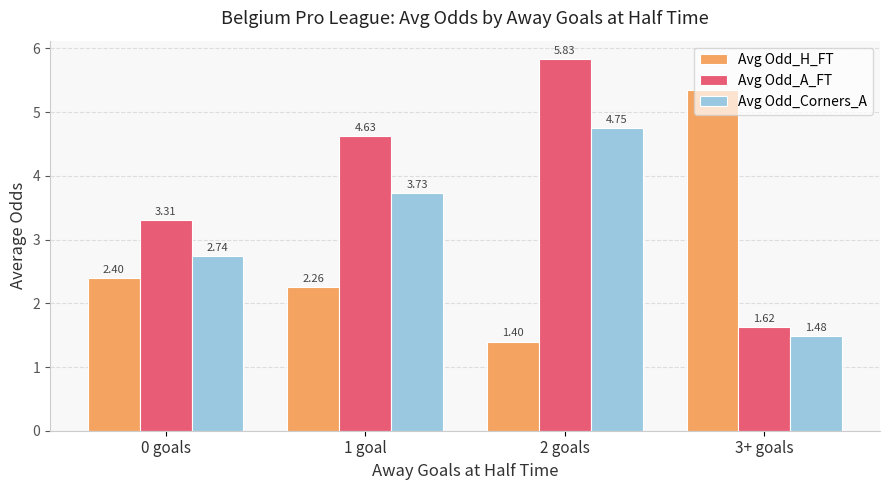

Which series has the largest range (max minus min)?

Avg Odd_A_FT